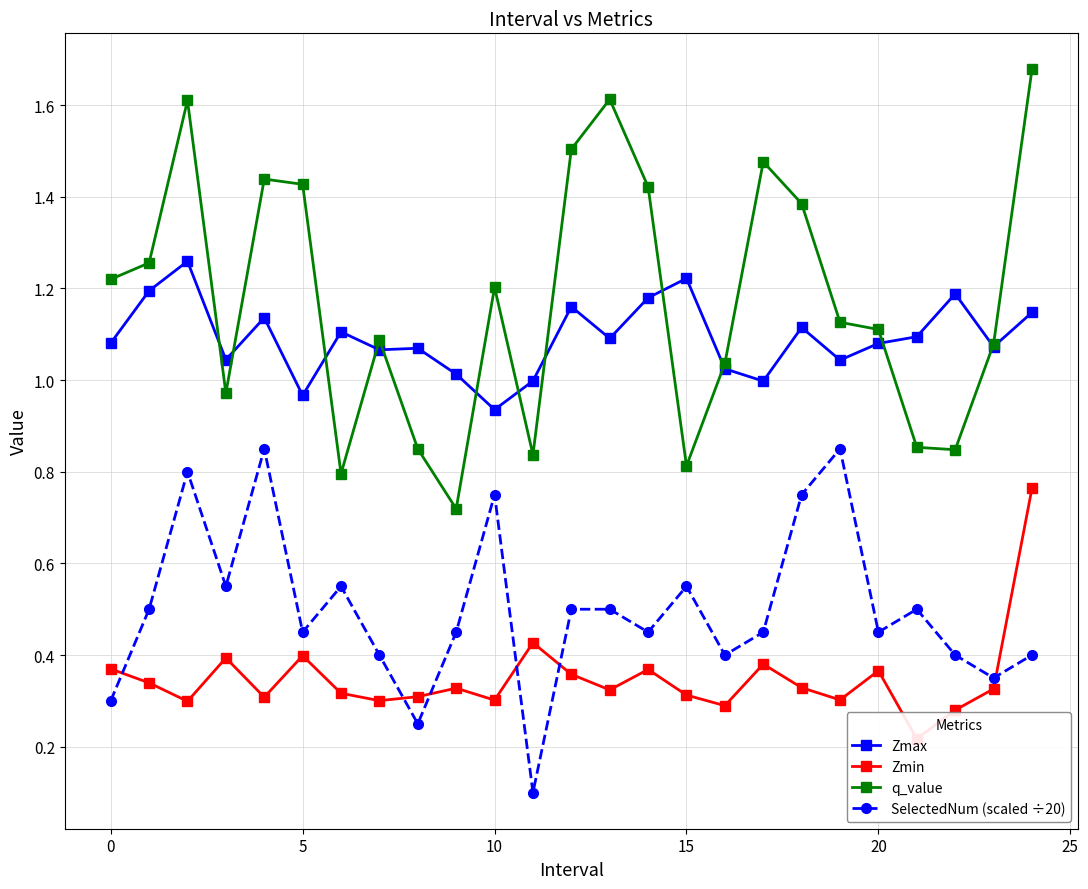

Rank the series by their maximum value, from highest to lowest.

q_value, Zmax, SelectedNum (scaled ÷20), Zmin